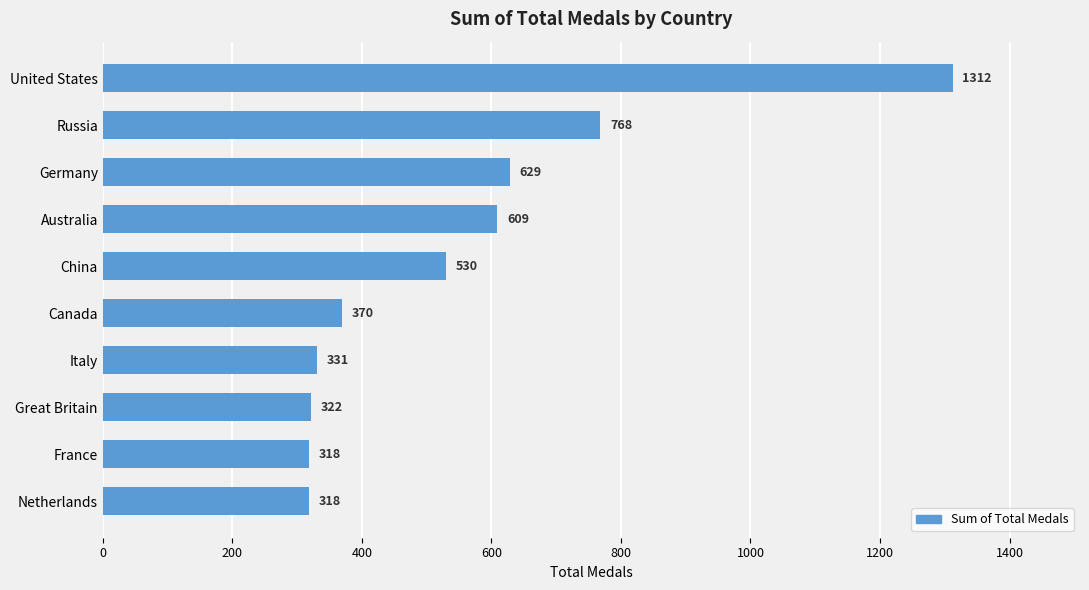

Count the number of data series in this chart.

1